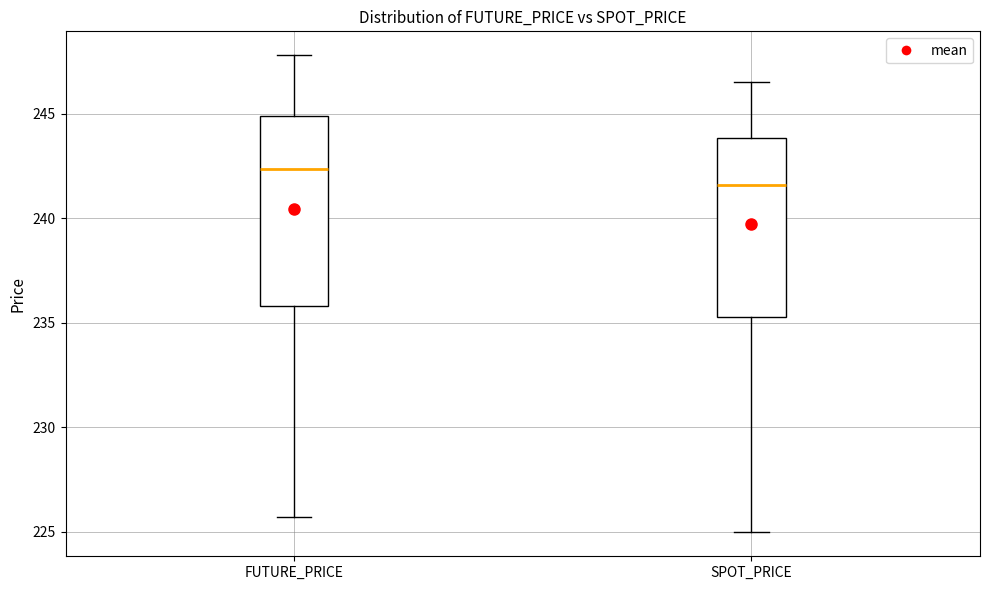

Where is the upper edge of the box for FUTURE_PRICE on the y-axis? The values are not printed on the chart, so give them approximately, as read against the axis.

245.0